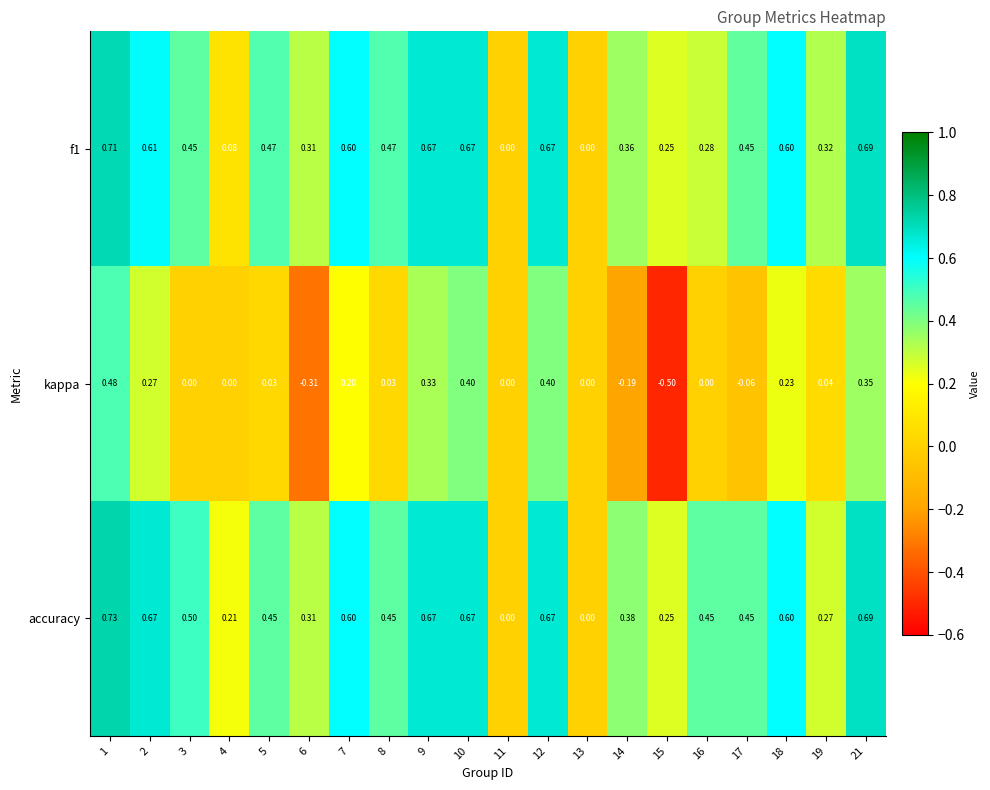

Which series has the largest range (max minus min)?

kappa